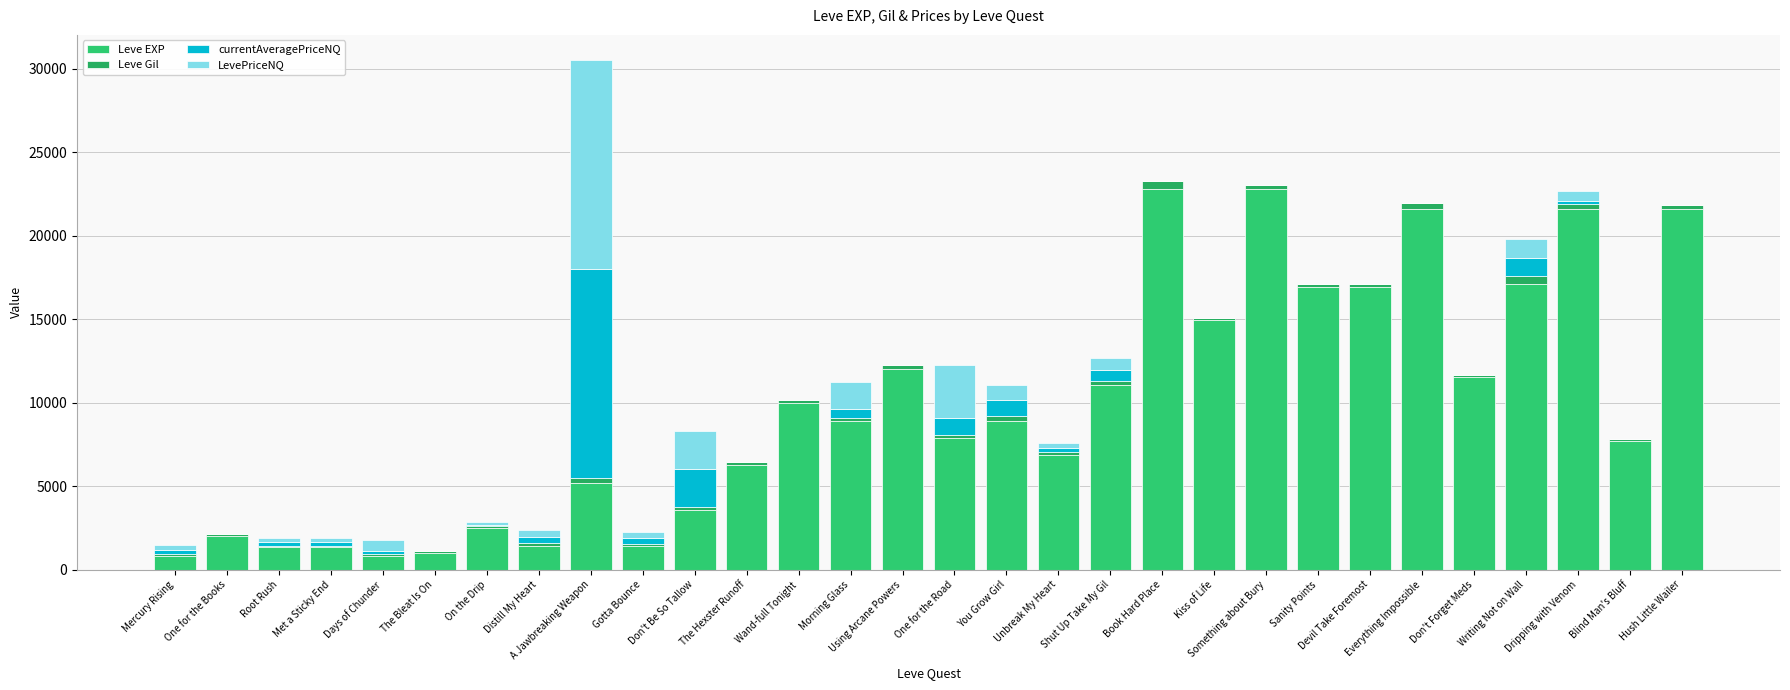

Count the number of data series in this chart.

4